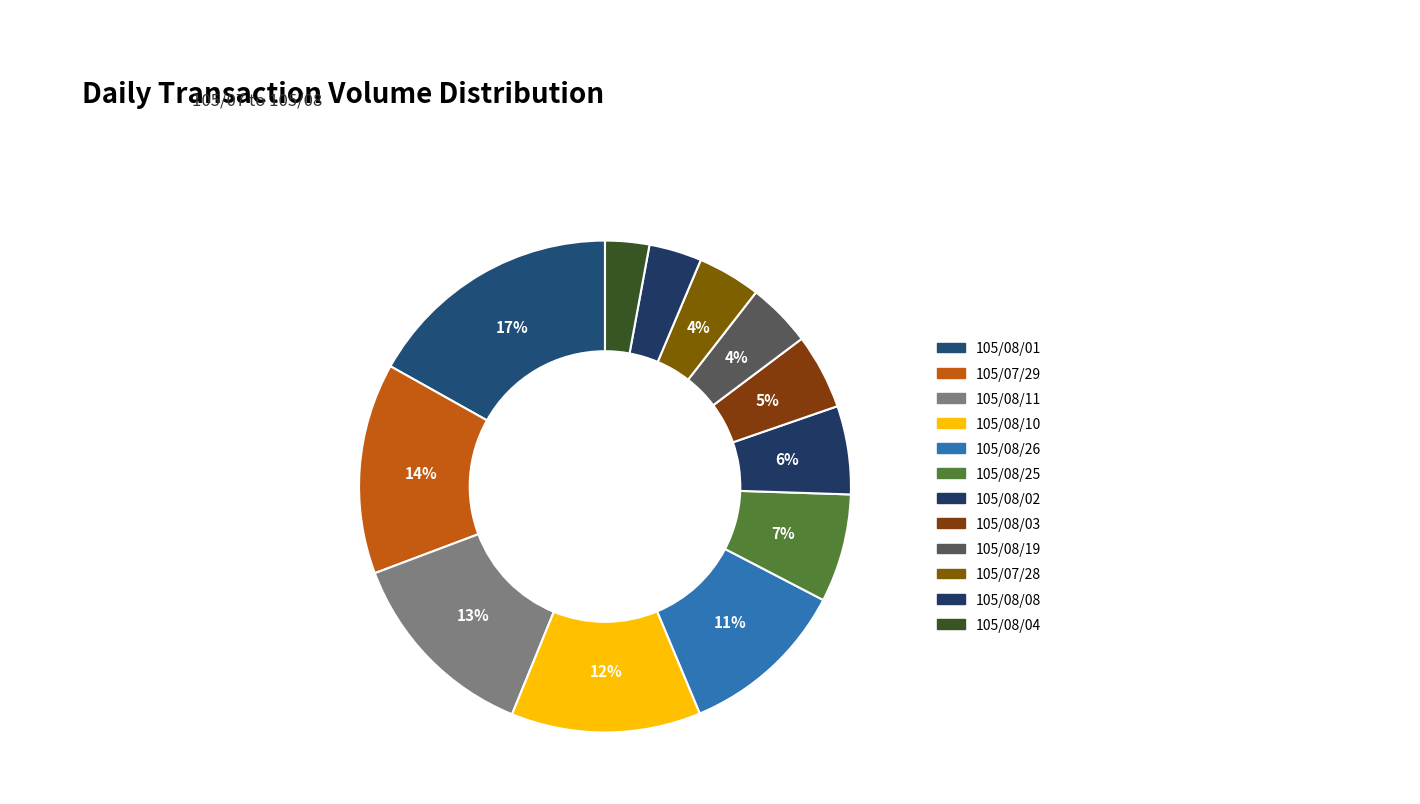

Does any single category account for the majority?

No